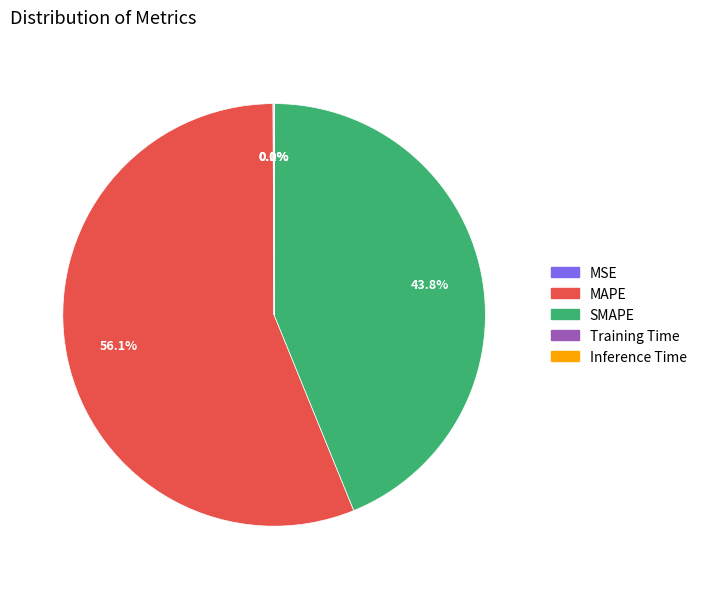

What percentage do SMAPE and MAPE together represent?

99.9%